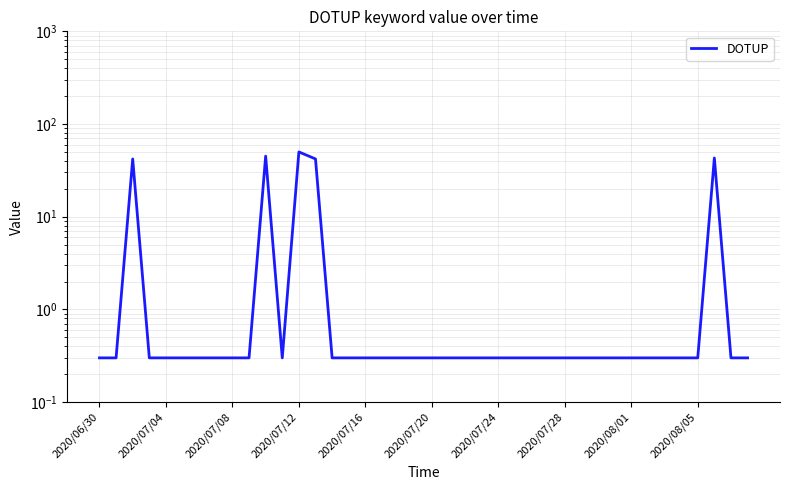

What position from the left is 31?

32